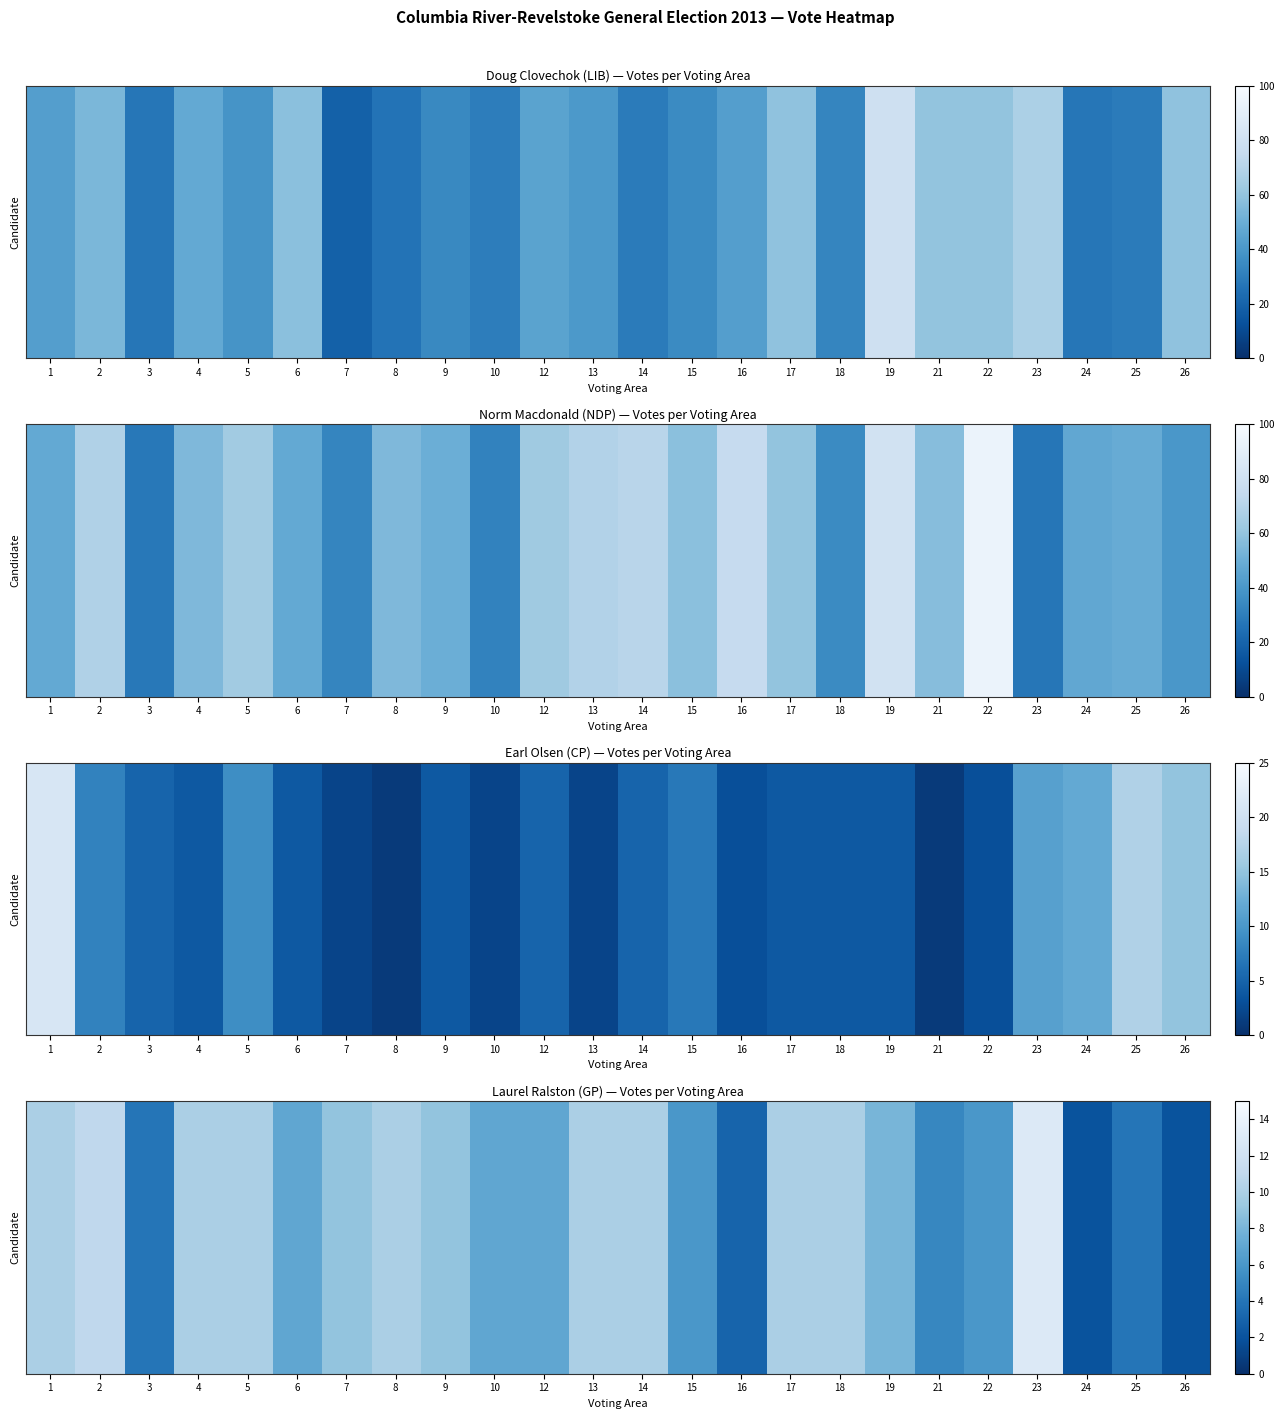

Rank the categories by value from lowest to highest.

24, 26, 16, 3, 25, 21, 15, 22, 6, 10, 12, 19, 7, 9, 1, 4, 5, 8, 13, 14, 17, 18, 2, 23